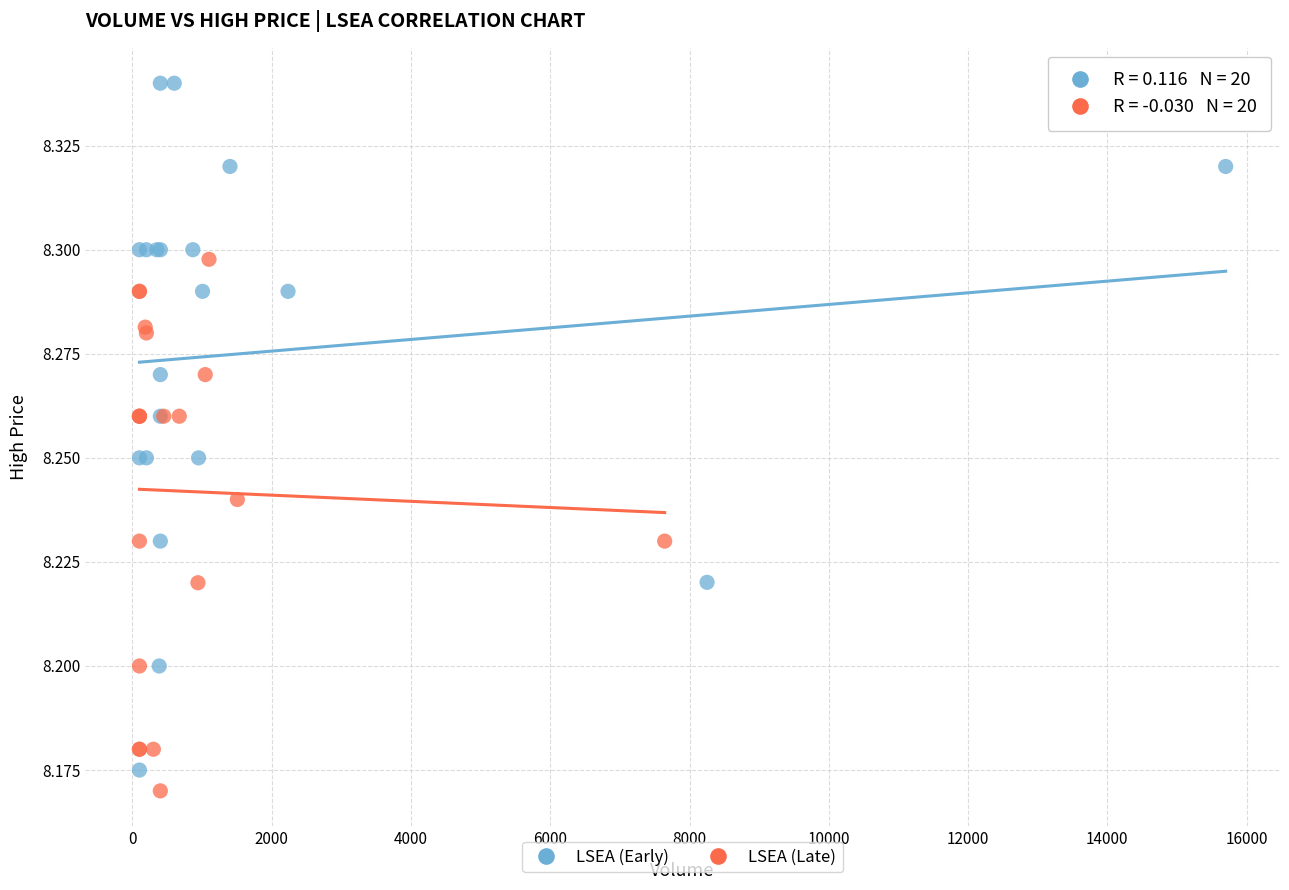

Which series has the widest spread of Y values?

LSEA (Early)